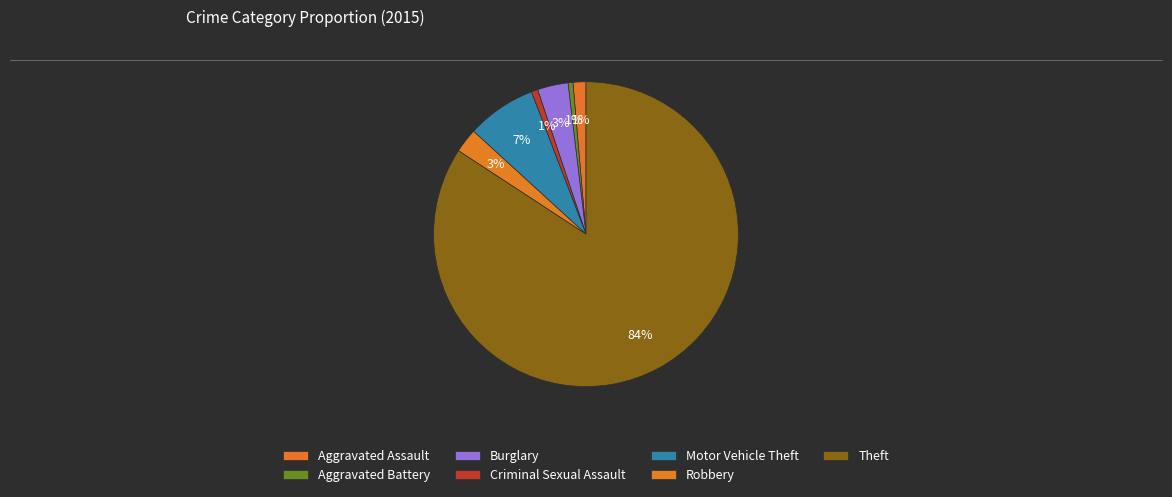

How many segments does this pie chart have?

7